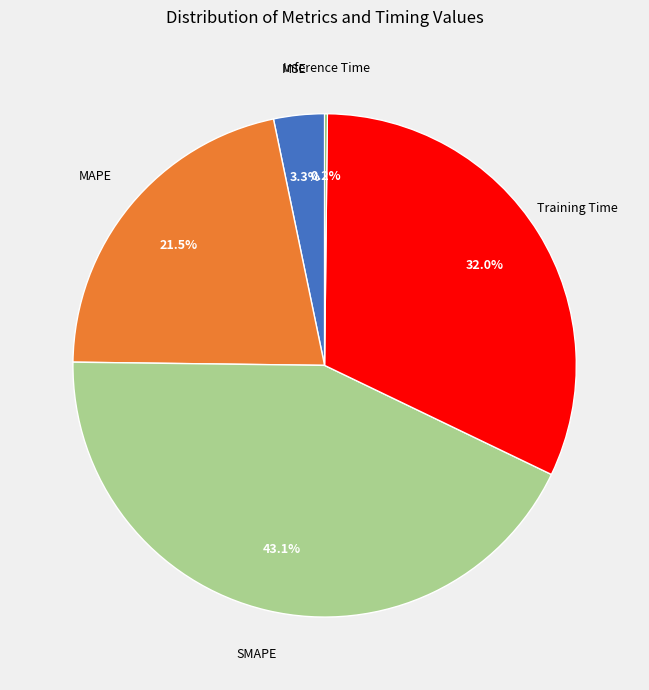

Does any single category account for the majority?

No